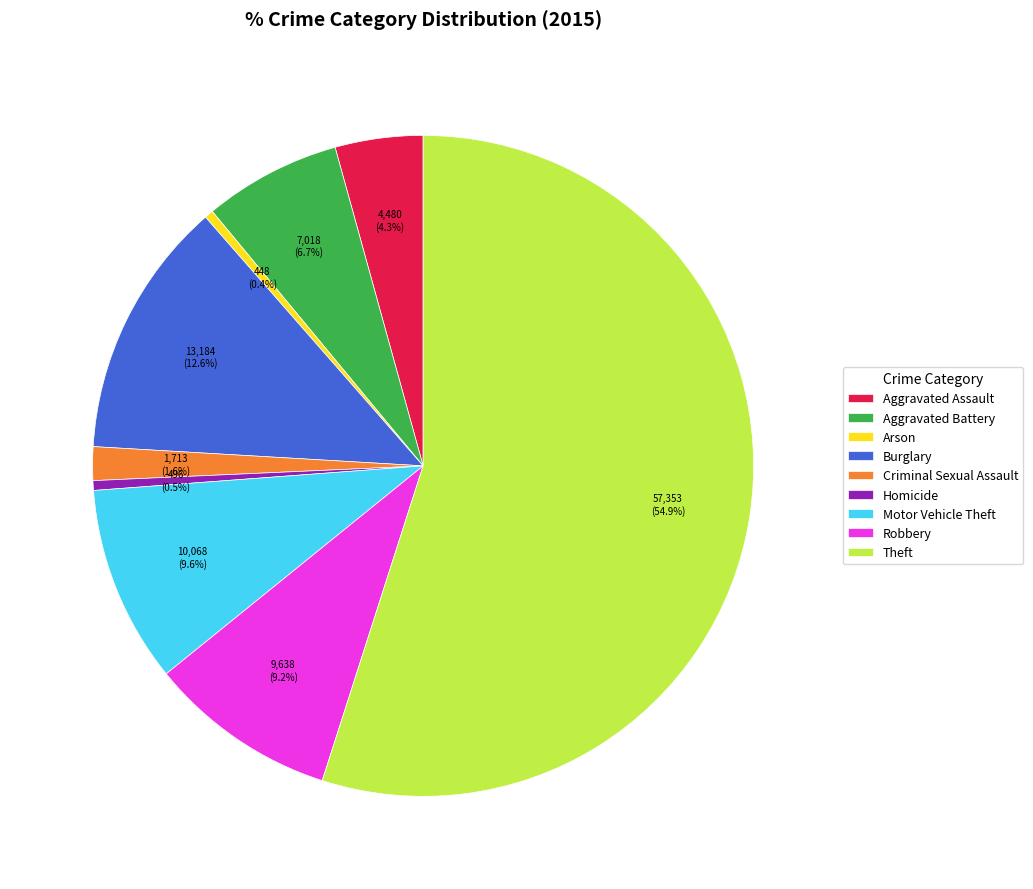

Between Burglary and Aggravated Assault, which is larger?

Burglary